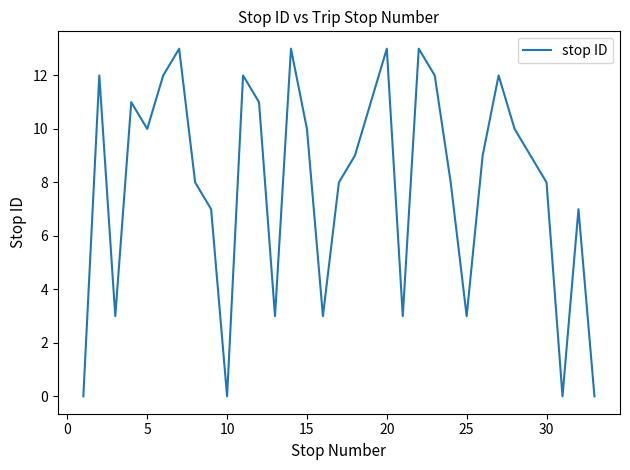

What is the maximum value shown in the chart?

13